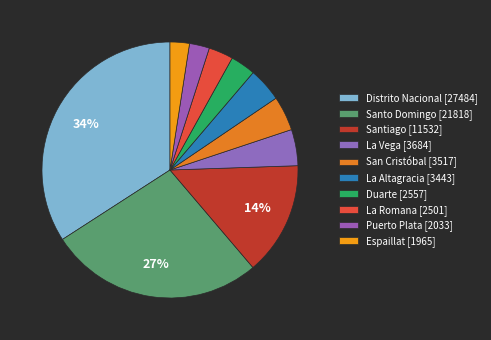

The Santiago slice represents 27% of the pie. True or false?

False